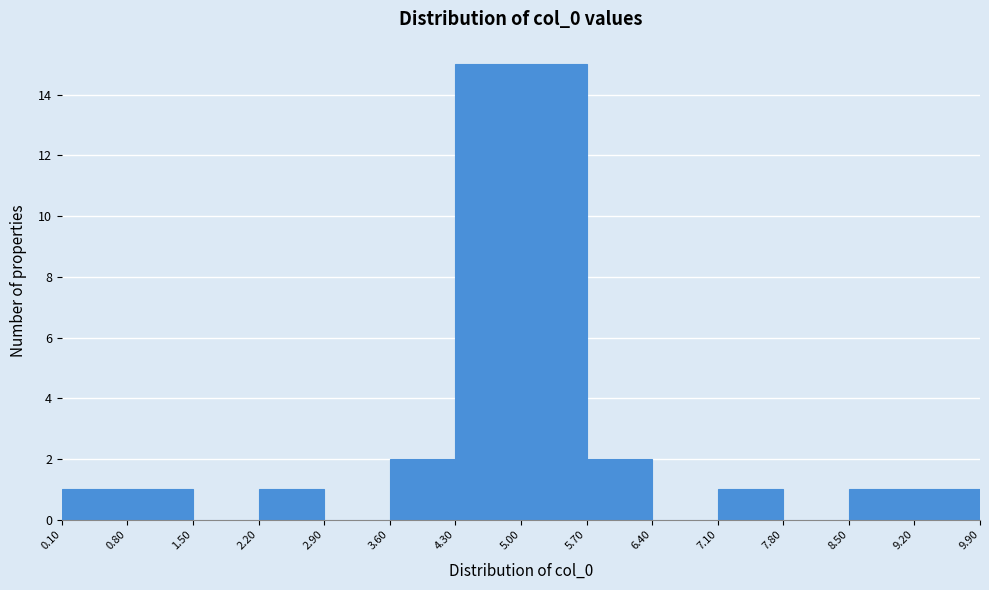

What is the height of the bar covering 9.20 to 9.90 on the x-axis? The values are not printed on the chart, so give them approximately, as read against the axis.

1